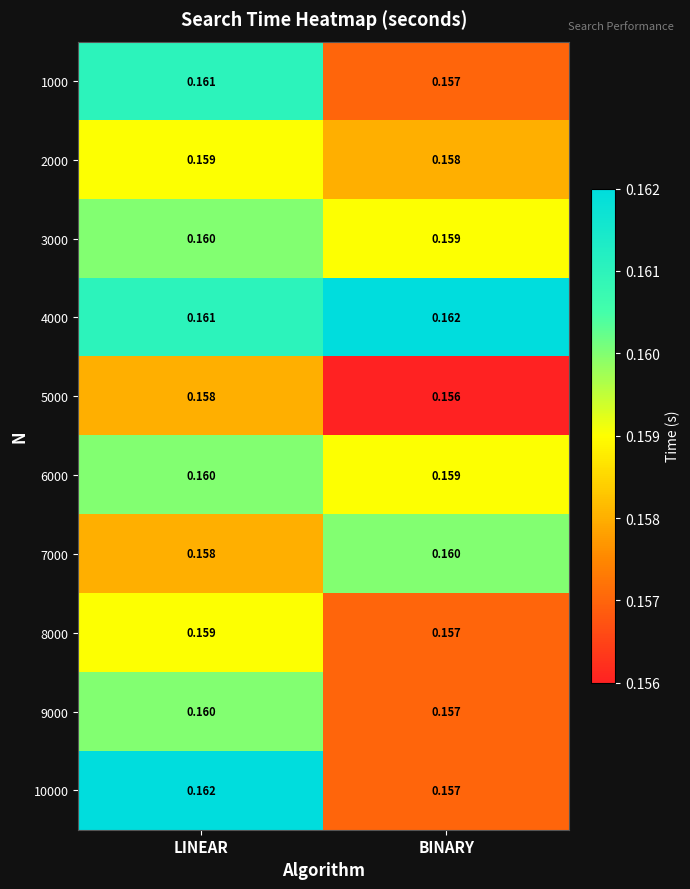

At which label does 4000 reach its peak?

BINARY